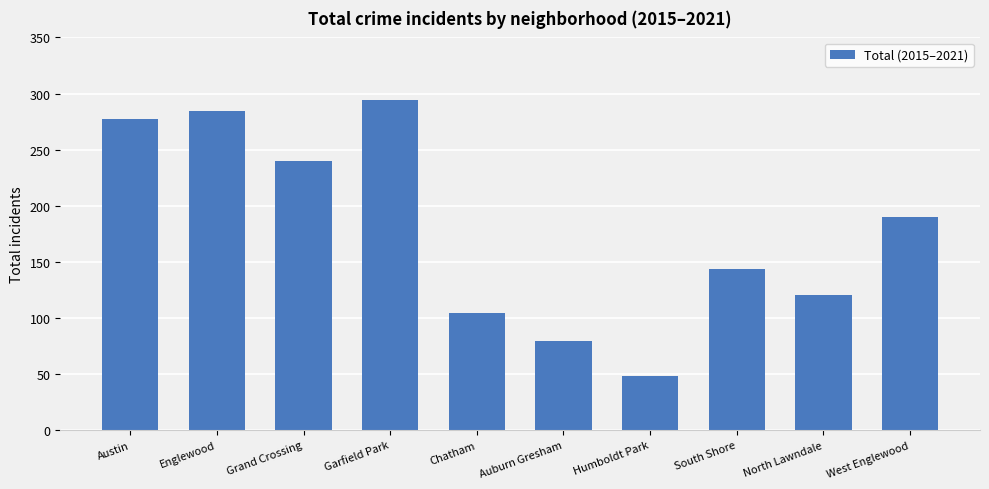

How many data points are less than 190?

5